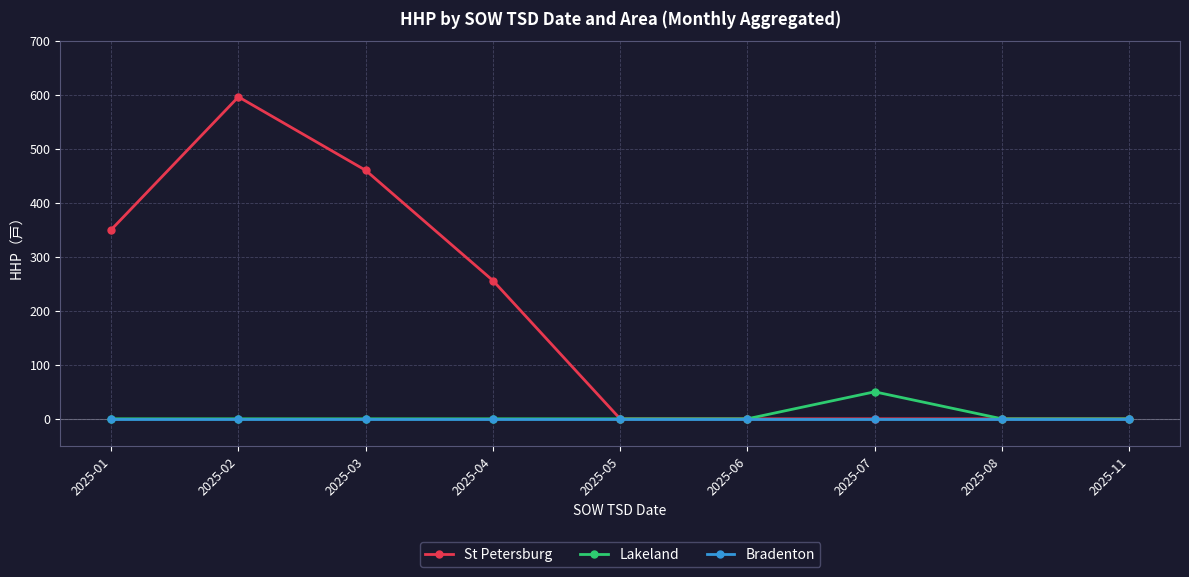

Reading left to right, what are all the values shown in this chart?

St Petersburg: 2025-01=350	2025-02=596	2025-03=460	2025-04=256	2025-05=0	2025-06=0	2025-07=0	2025-08=0	2025-11=0
Lakeland: 2025-01=0	2025-02=0	2025-03=0	2025-04=0	2025-05=0	2025-06=0	2025-07=50	2025-08=0	2025-11=0
Bradenton: 2025-01=0	2025-02=0	2025-03=0	2025-04=0	2025-05=0	2025-06=0	2025-07=0	2025-08=0	2025-11=0